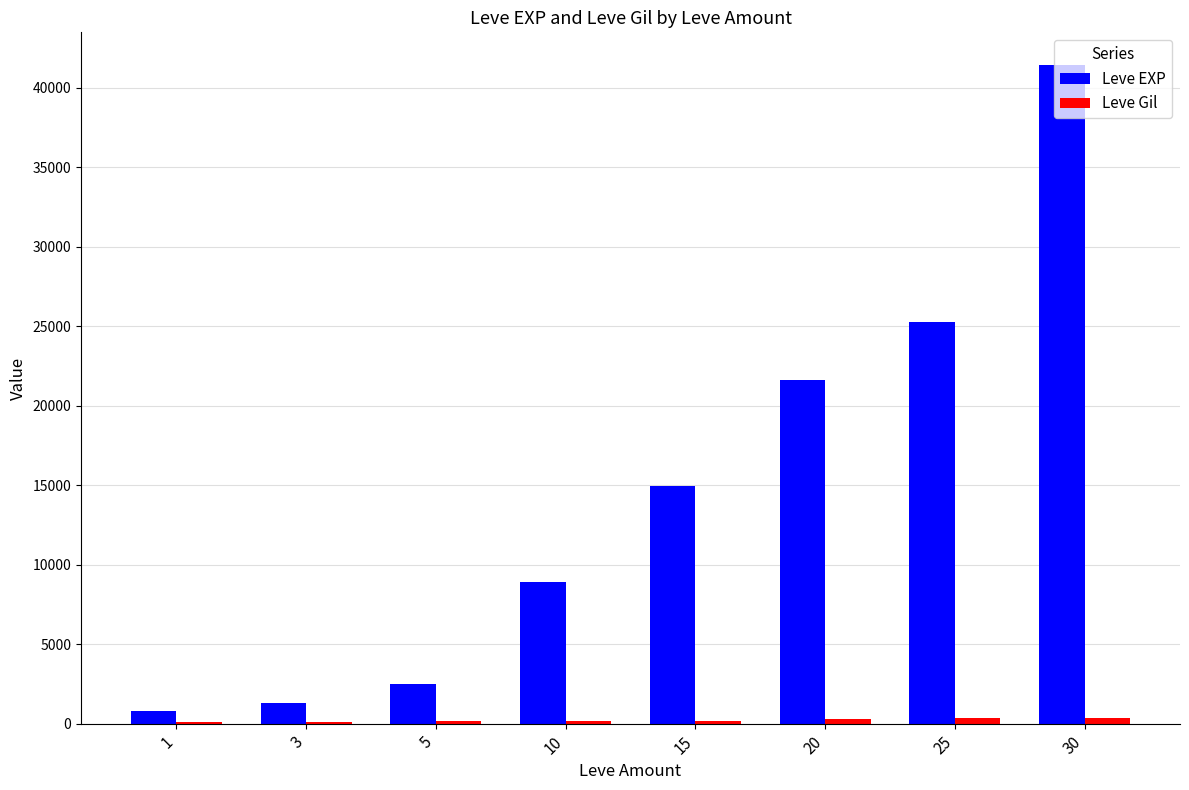

The value of Leve EXP at 20 is 21600. True or false?

True